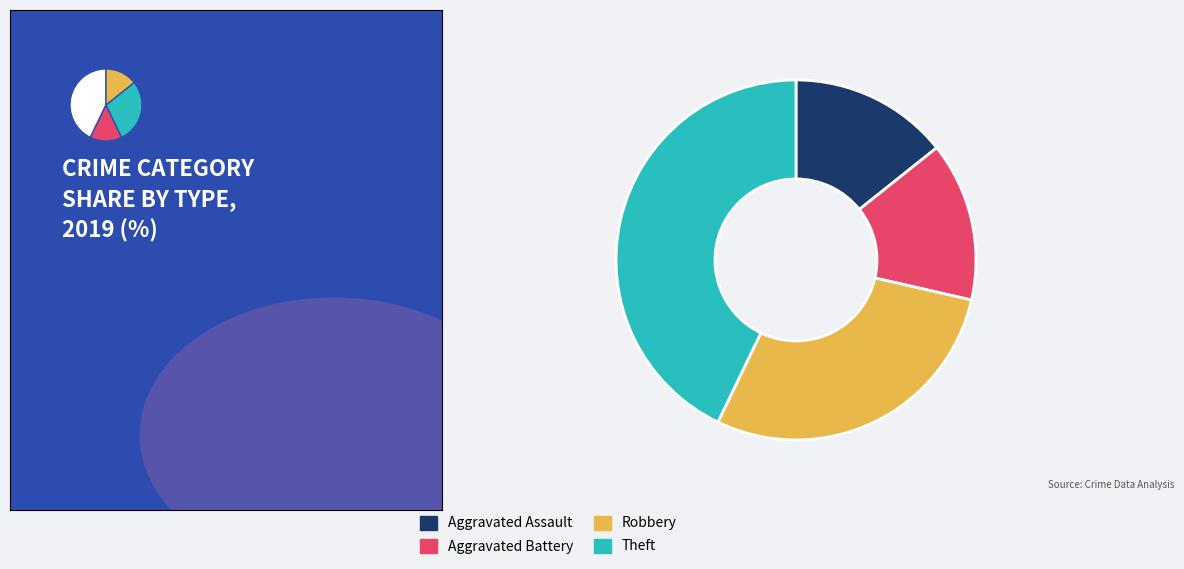

Approximately how many times larger is the value at Robbery compared to Aggravated Battery?

2.0